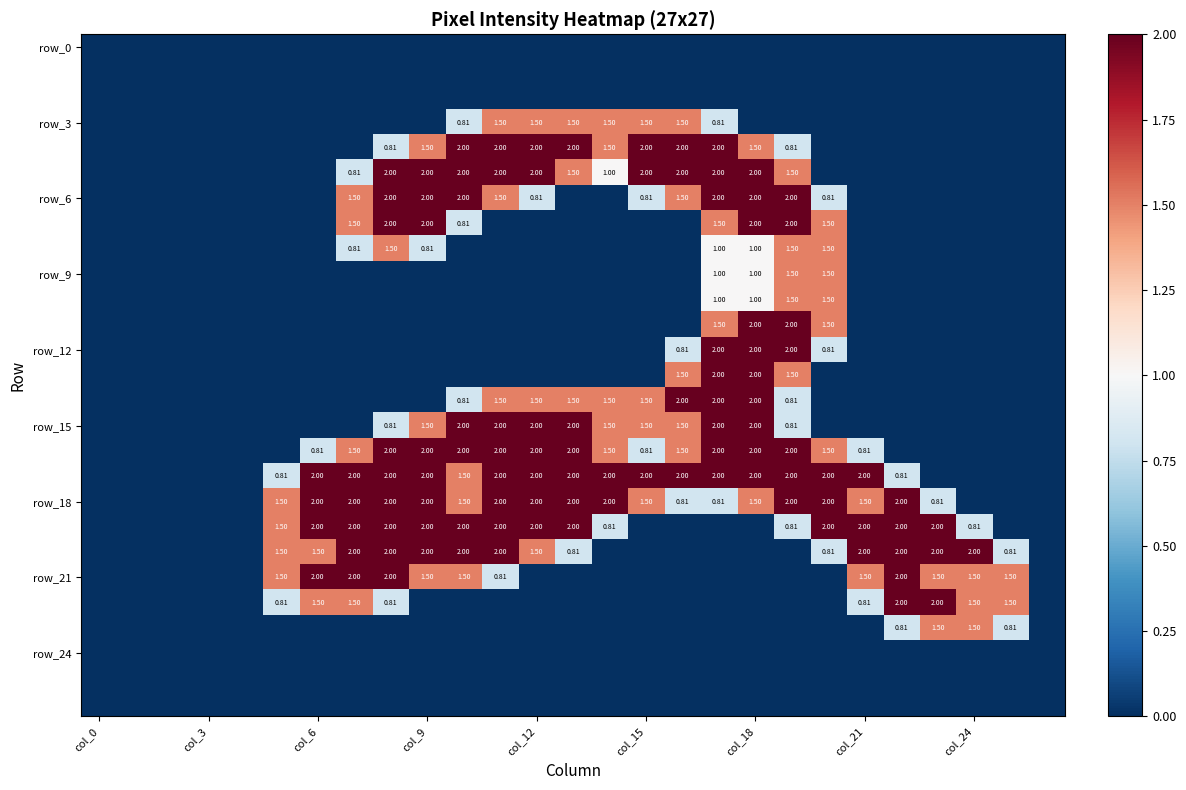

What is the difference between the maximum and second lowest values in the row_9 series?

1.5